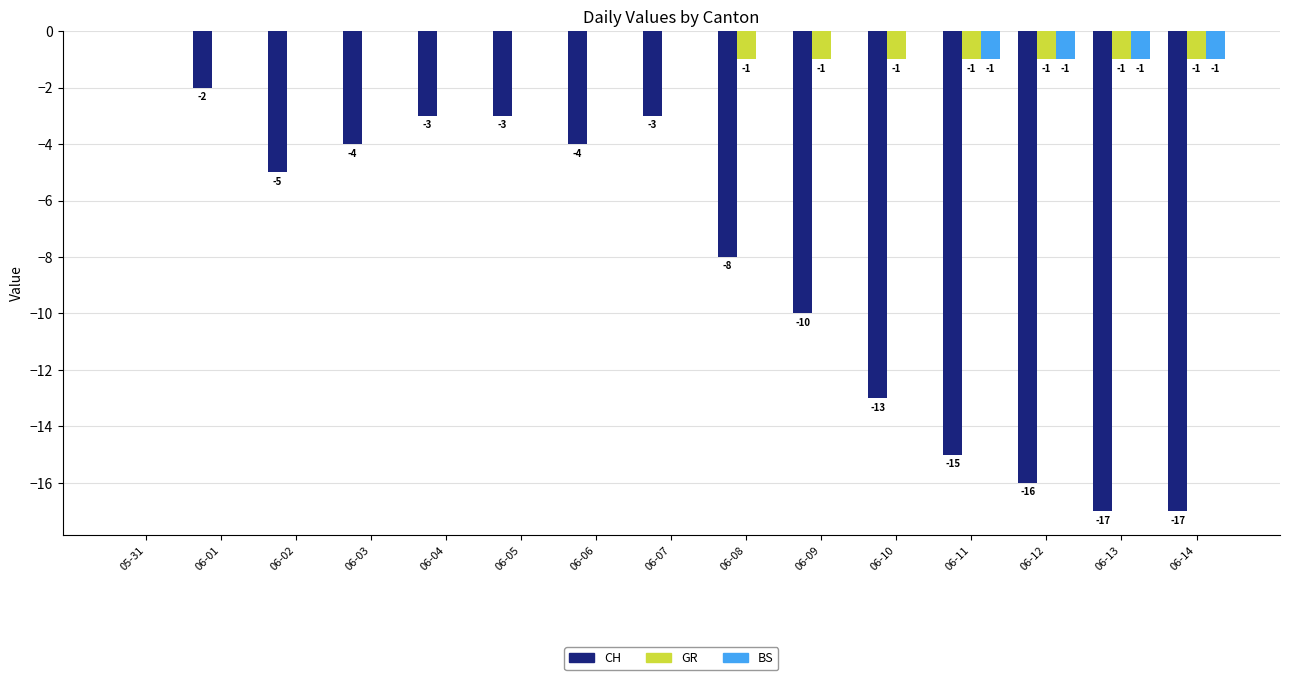

Which series changed the most between 06-04 and 06-10?

CH